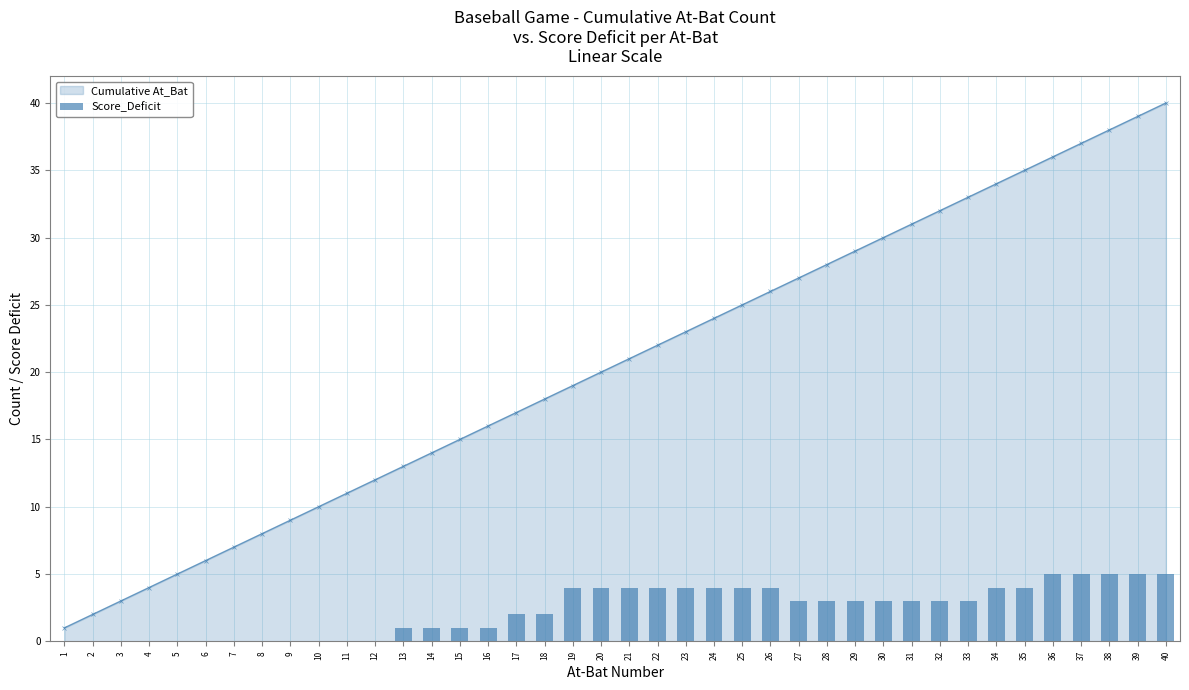

What is the difference between the maximum and second lowest values?

5